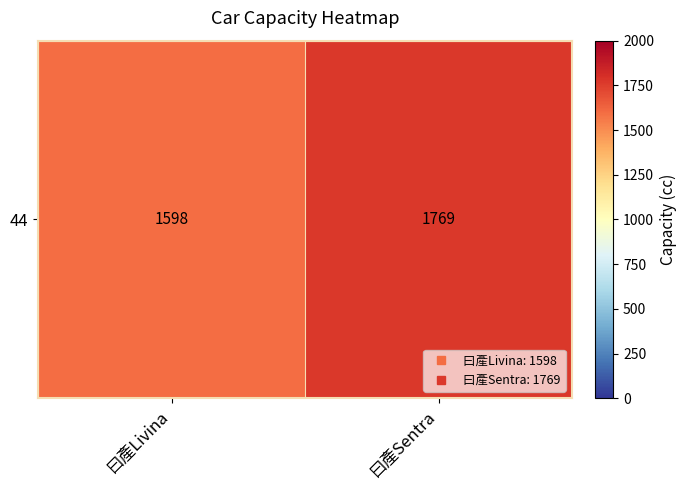

What is the difference between the values at 曰產Sentra and 曰產Livina?

171